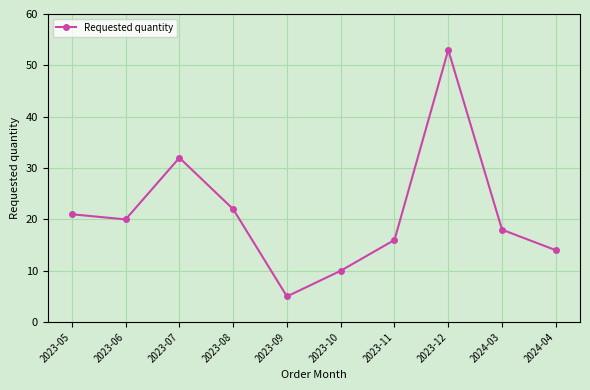

What is the value of the 8th point from the left?

53